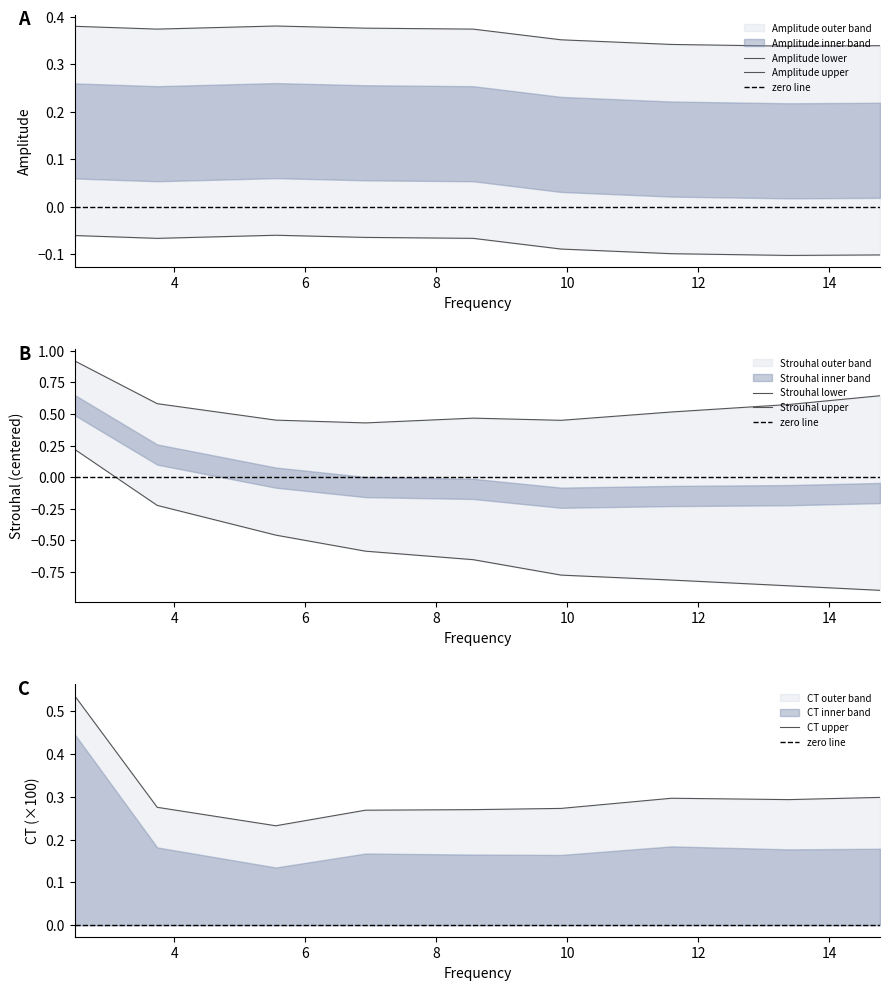

The value of CT at 3.73670236234677 is 0.3. True or false?

True